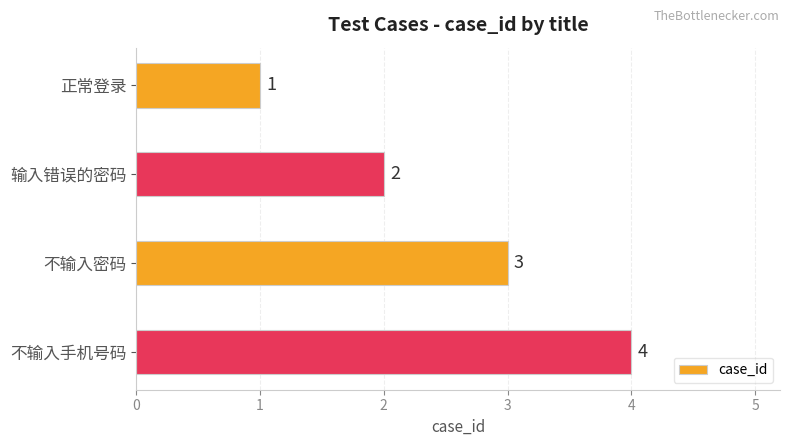

Count the number of data series in this chart.

1